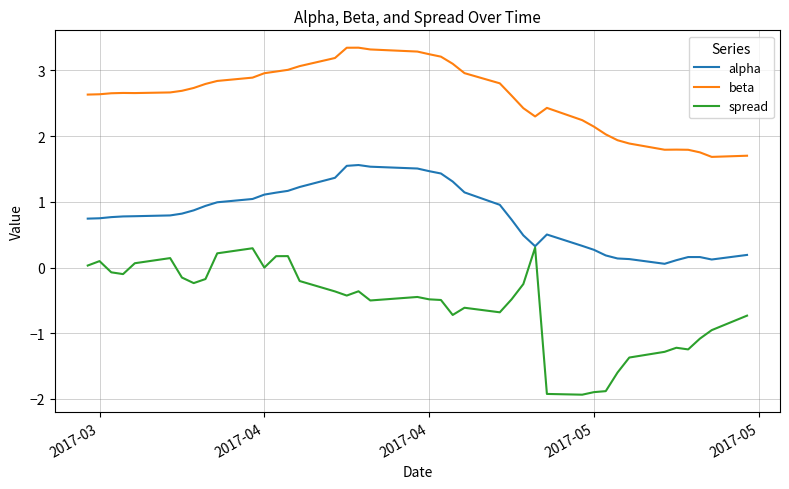

How many lines are shown in the chart?

3